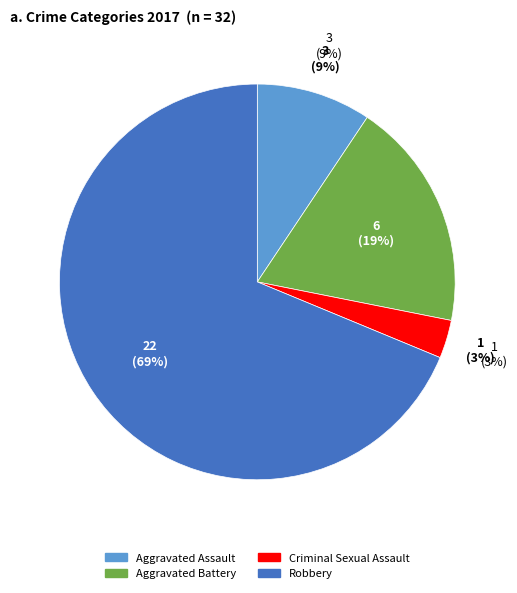

Approximately how many times larger is the value at Robbery compared to Aggravated Assault?

7.3